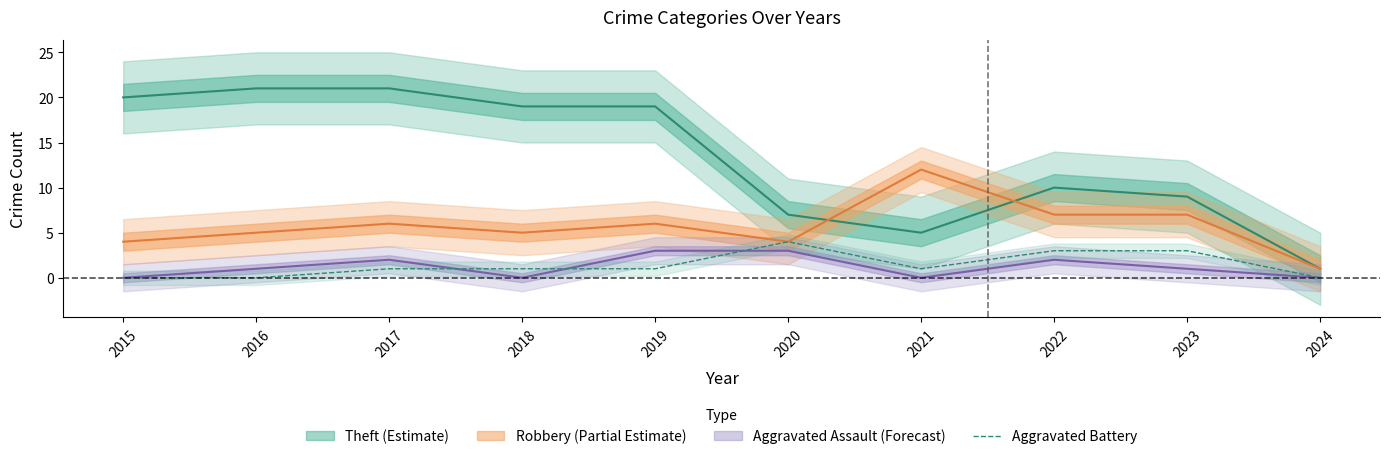

The Aggravated Battery series shows 0 at 2015. True or false?

True